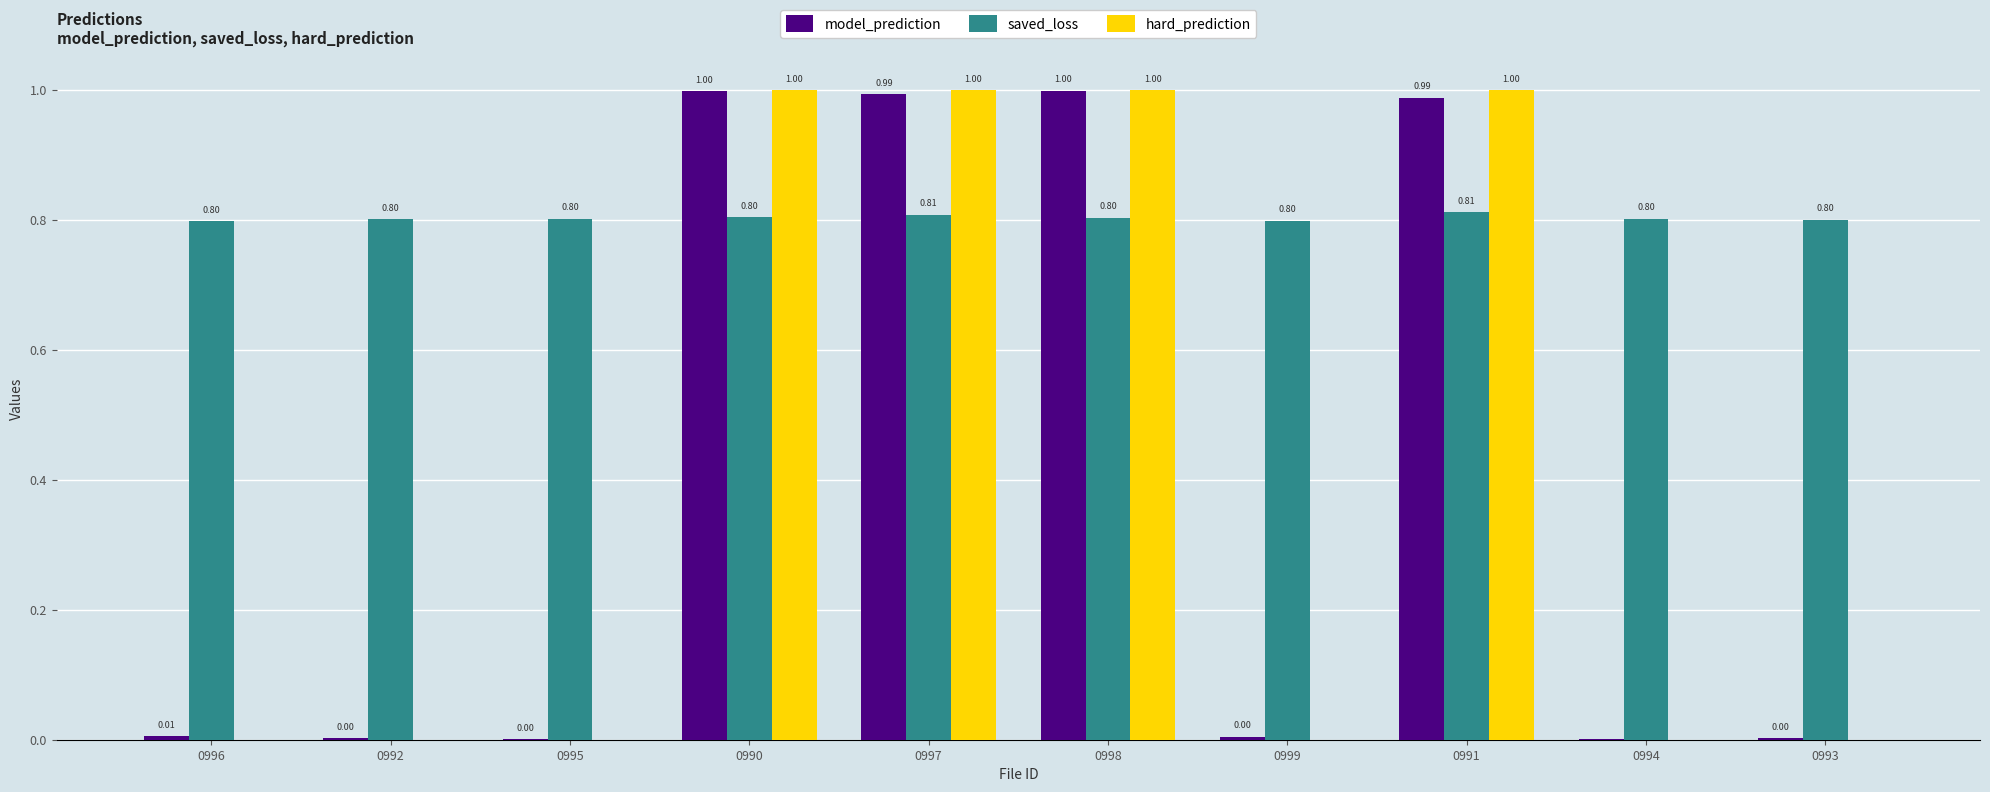

Which series changed the most between 0999 and 0991?

hard_prediction